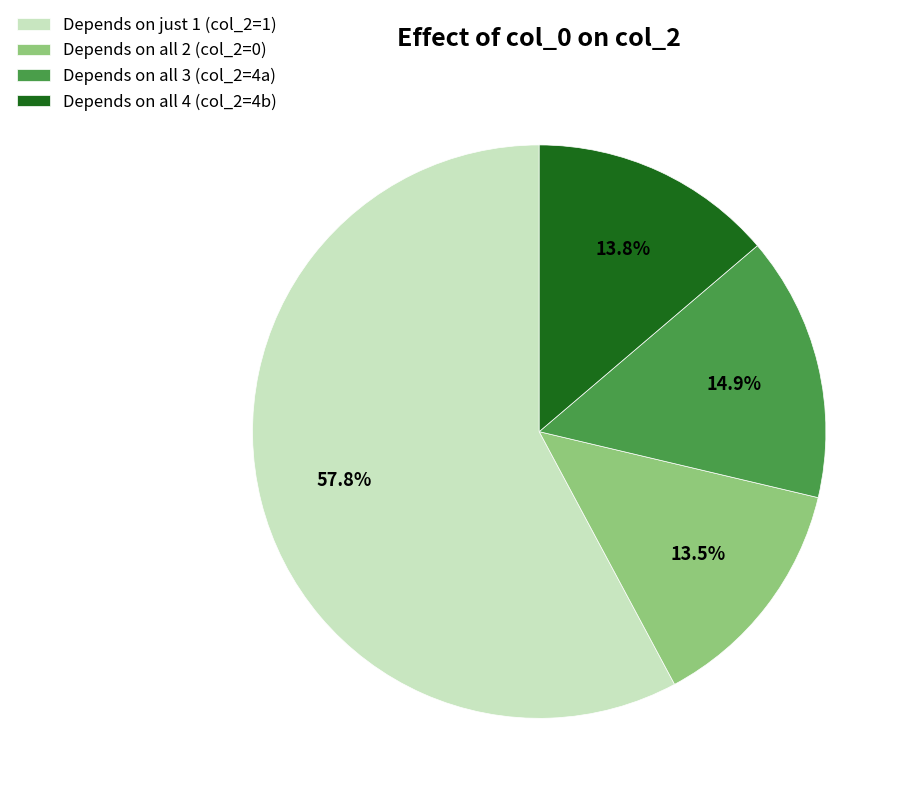

How many slices are in this pie chart?

4